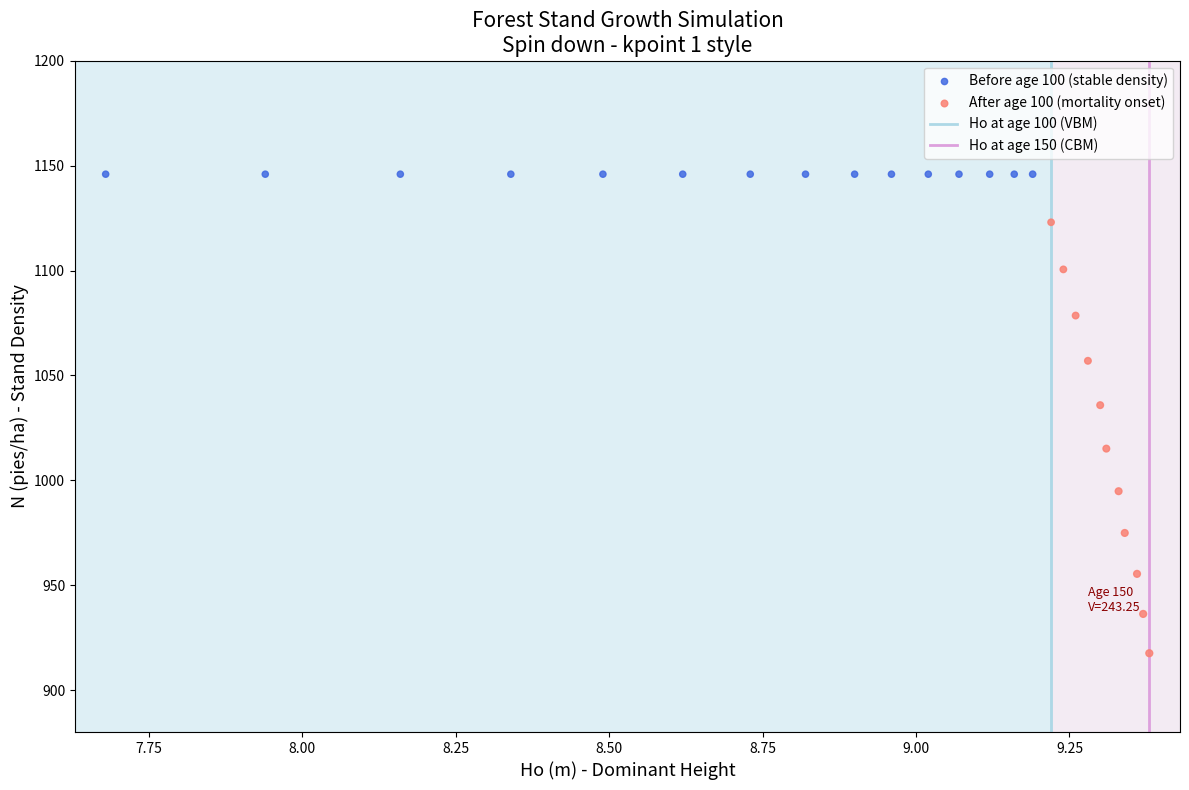

Which series contains the lowest Y value?

After age 100 (mortality onset)